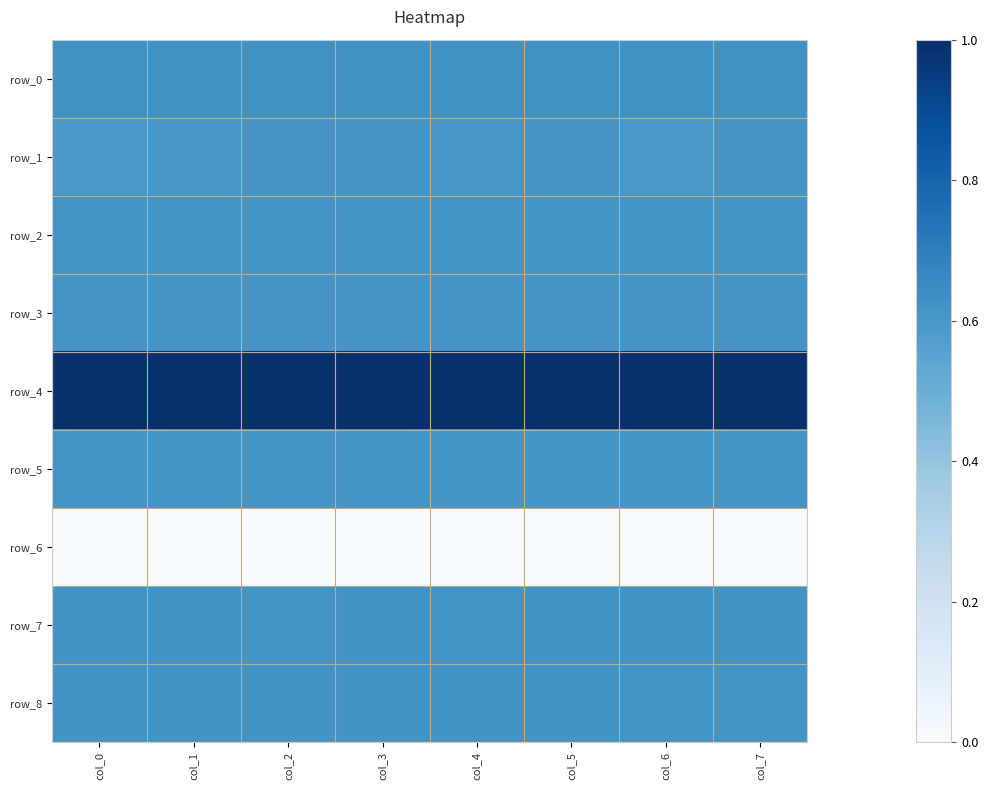

Is the value of row_0 at col_3 greater than the value of row_4 at col_1?

No